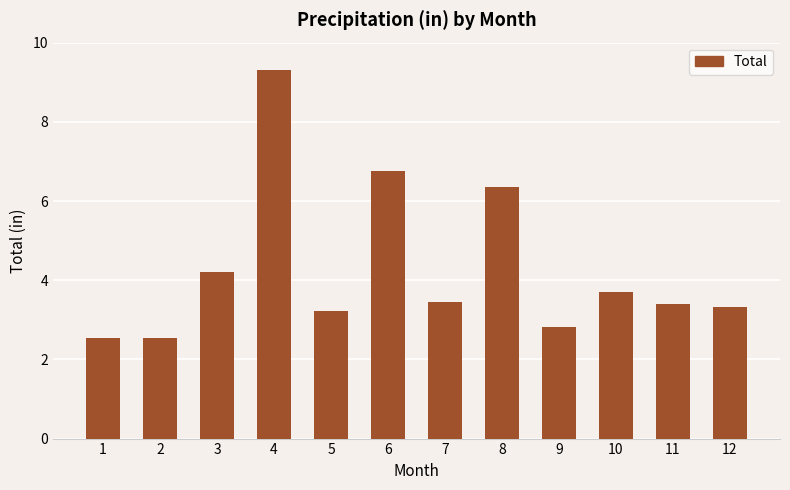

The chart shows a value of 1.4 at 10. True or false?

False